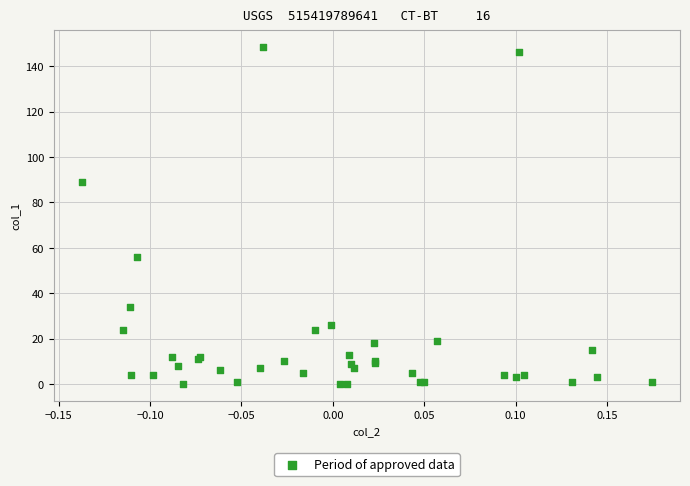

What Y value in the scatter plot is closest to 74?

88.9